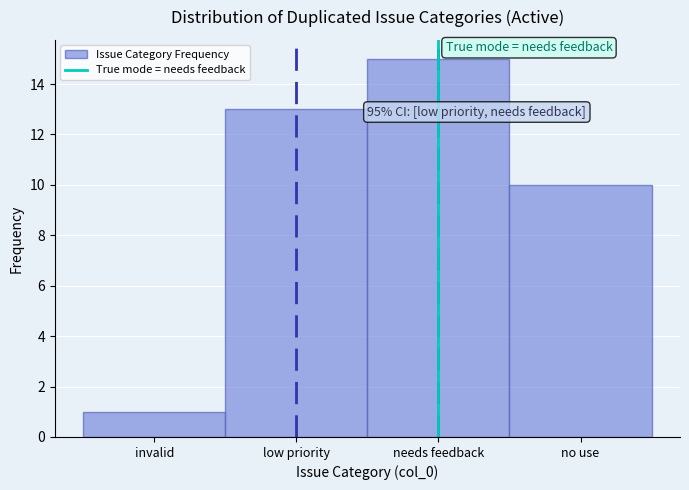

Reading left to right, what are all the values shown in this chart?

1	13	15	10